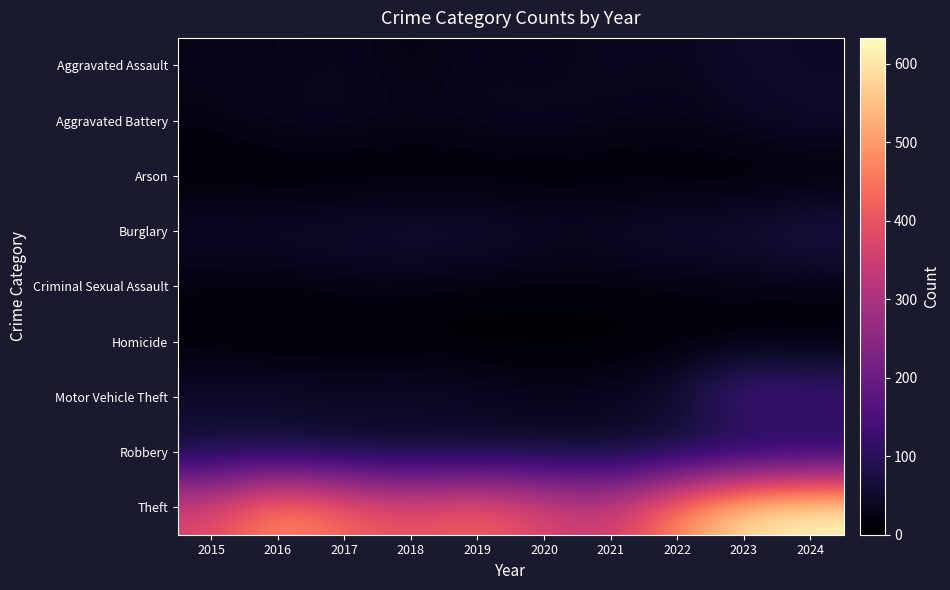

At which category does the chart reach its minimum across all series?

2015